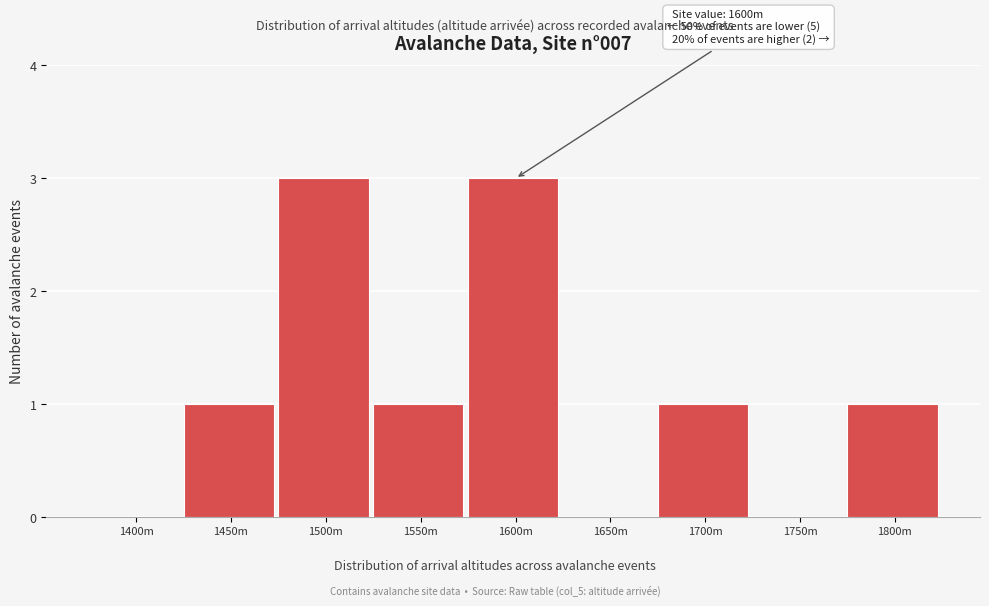

Reading left to right, what are all the values shown in this chart?

1400m=0	1450m=1	1500m=3	1550m=1	1600m=3	1650m=0	1700m=1	1750m=0	1800m=1